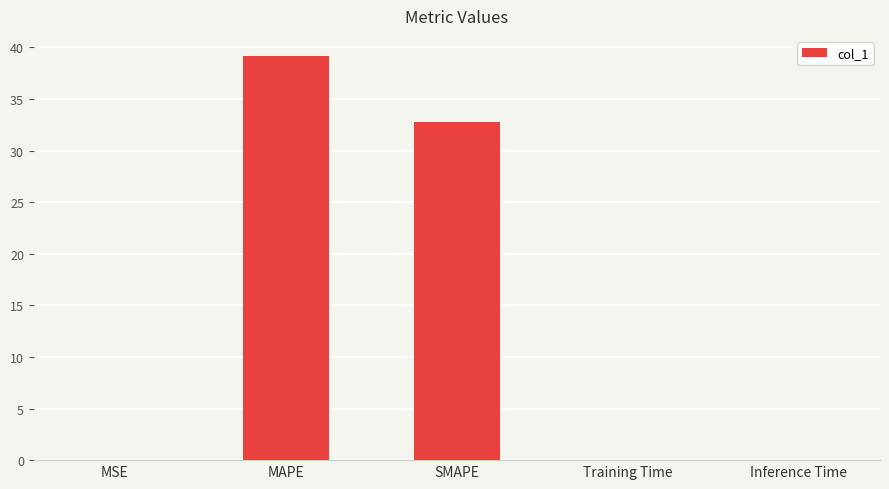

Are the bars grouped side by side (vs. stacked)?

No